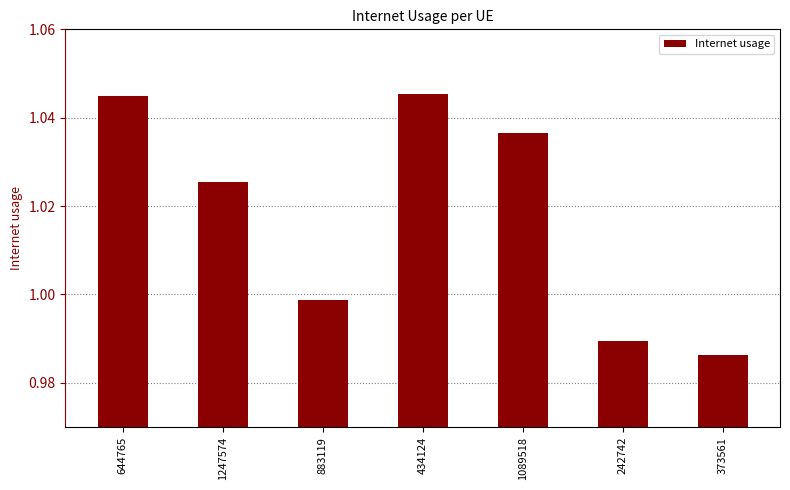

Approximately how many times larger is the value at 373561 compared to 644765?

0.9